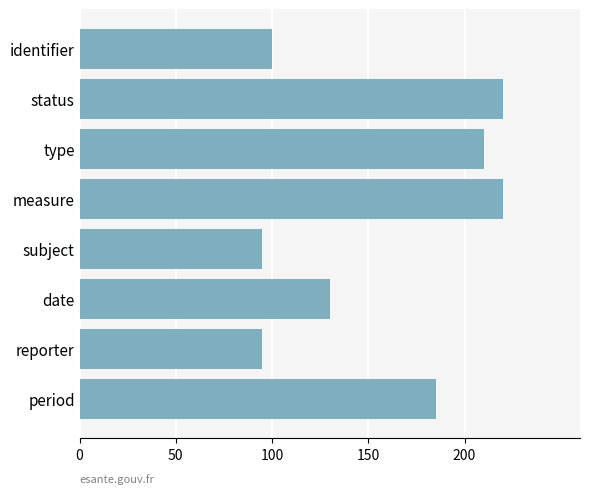

Is it true that the value at type is 77?

False